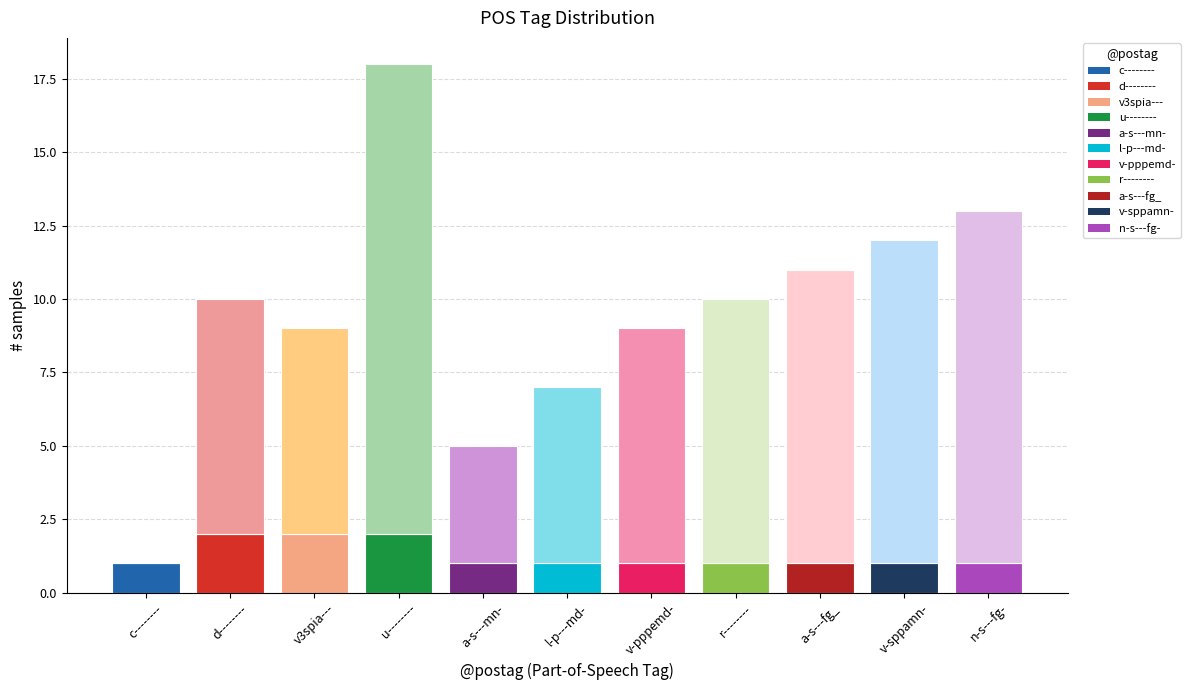

At which category is the sum across all series the highest?

u--------